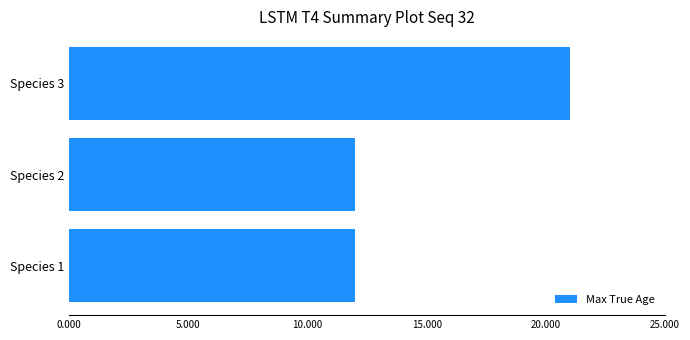

Count the values in the range 12 to 21.

3